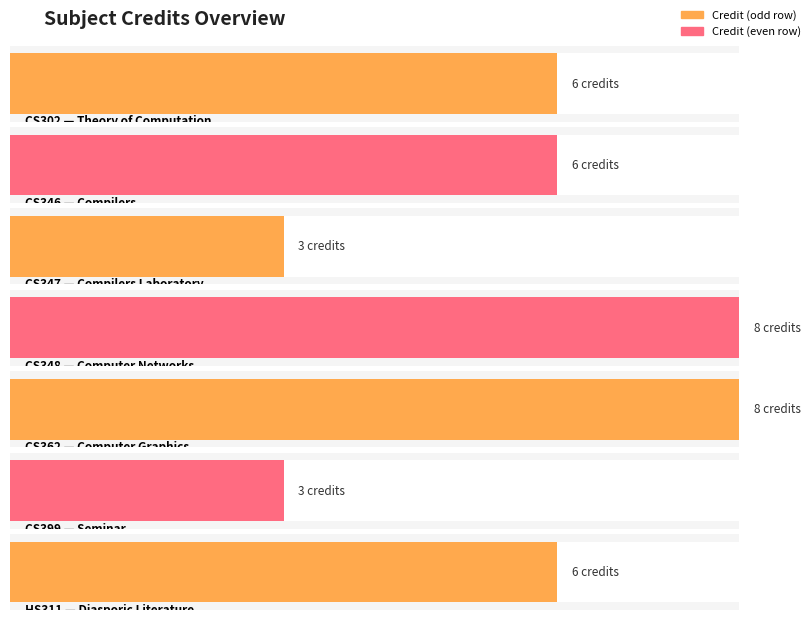

What is the value of the 2nd bar from the left?

6